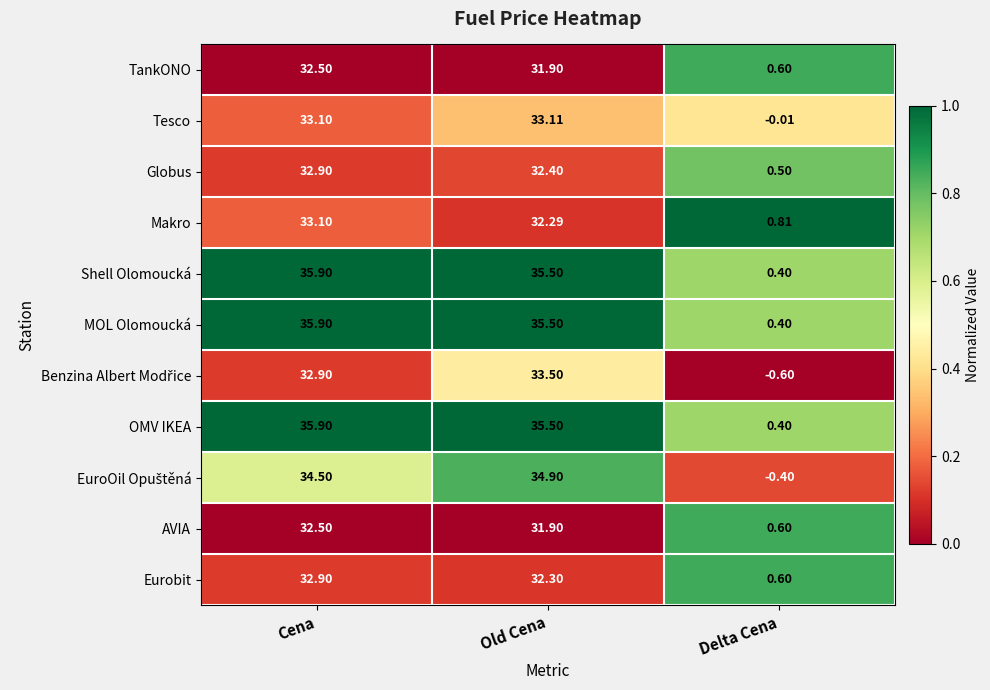

How many data points does each series have?

3